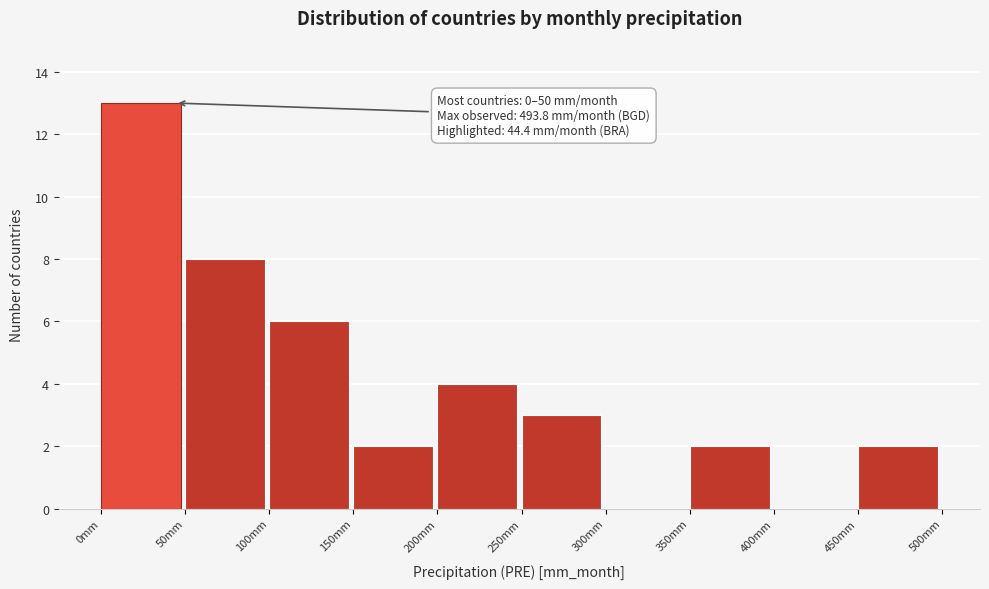

Over which range of the x-axis is the bar tallest?

0 to 50